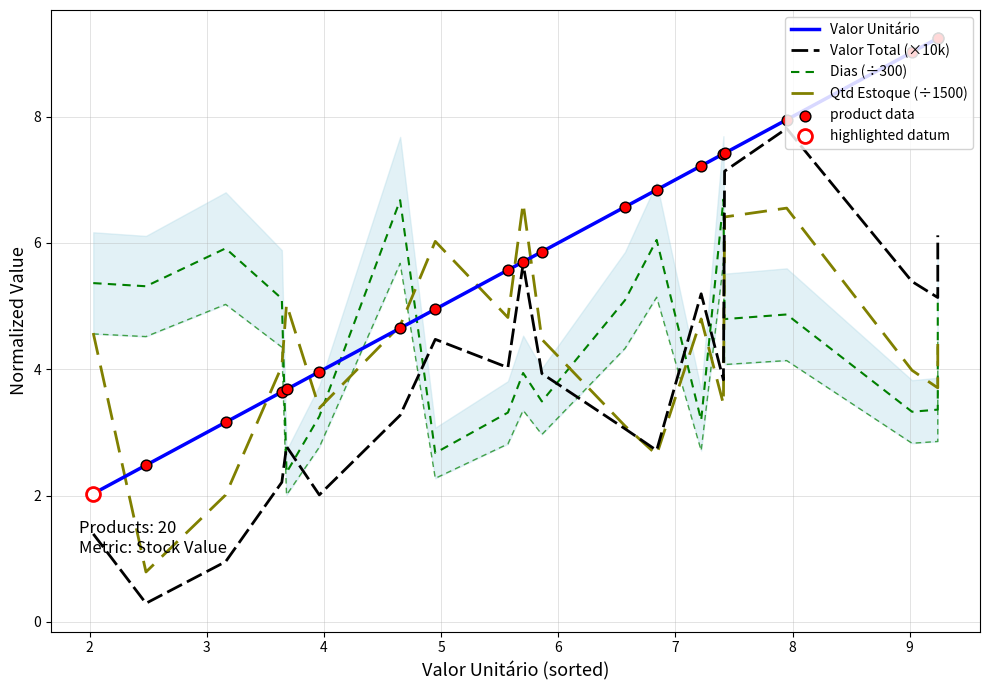

Is the value of Dias (÷300) at 10 greater than the value of product data at 10?

No